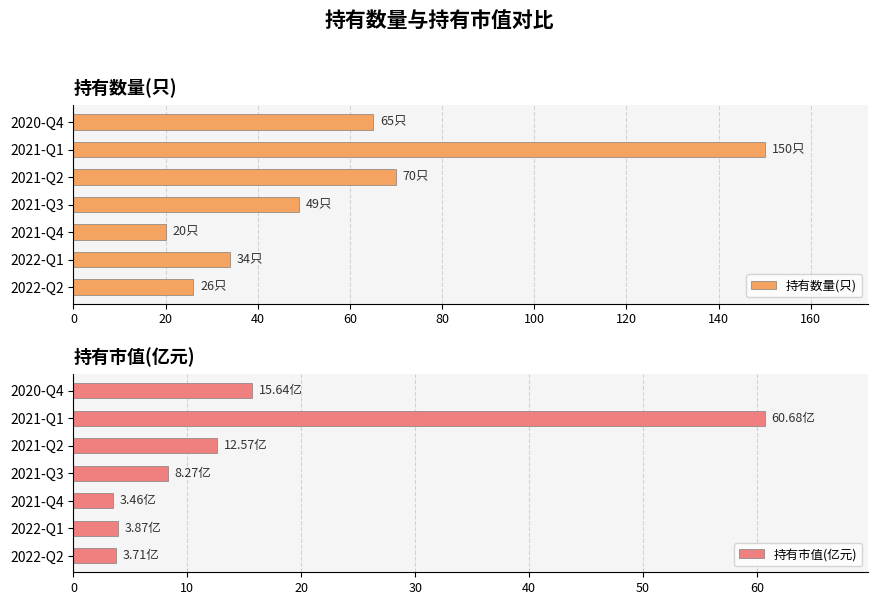

True or false: 持有数量(只) has a value of 90.2 at 2020-Q4.

False